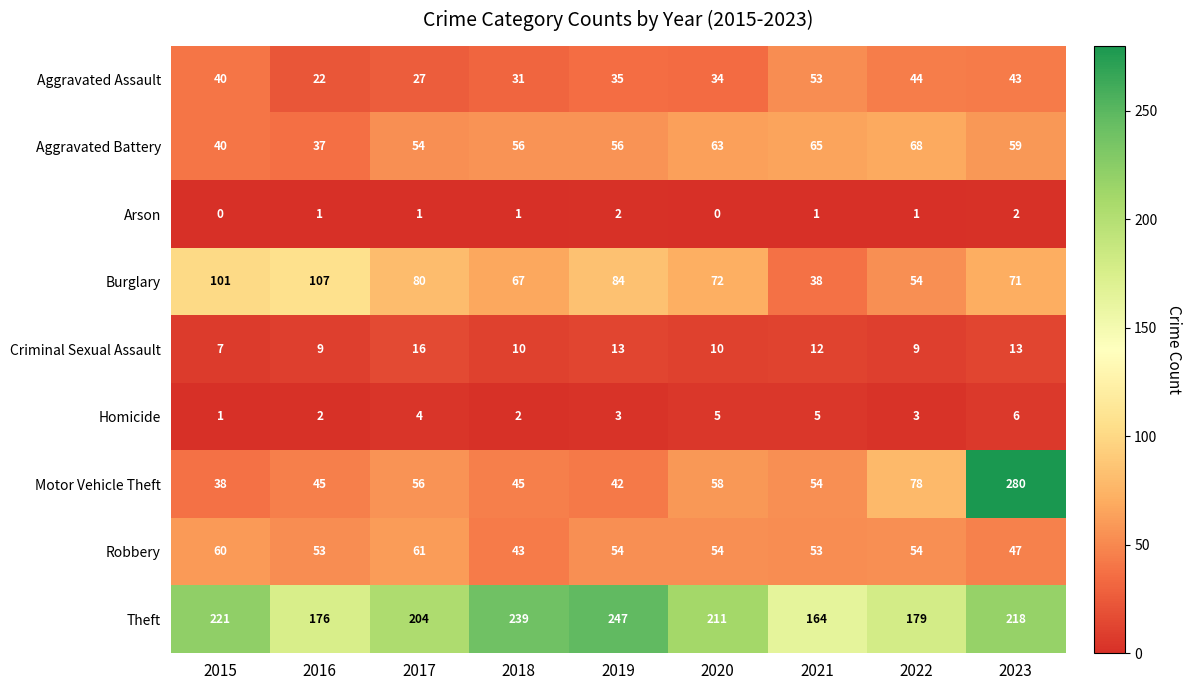

At which label does Aggravated Assault reach its minimum?

2016